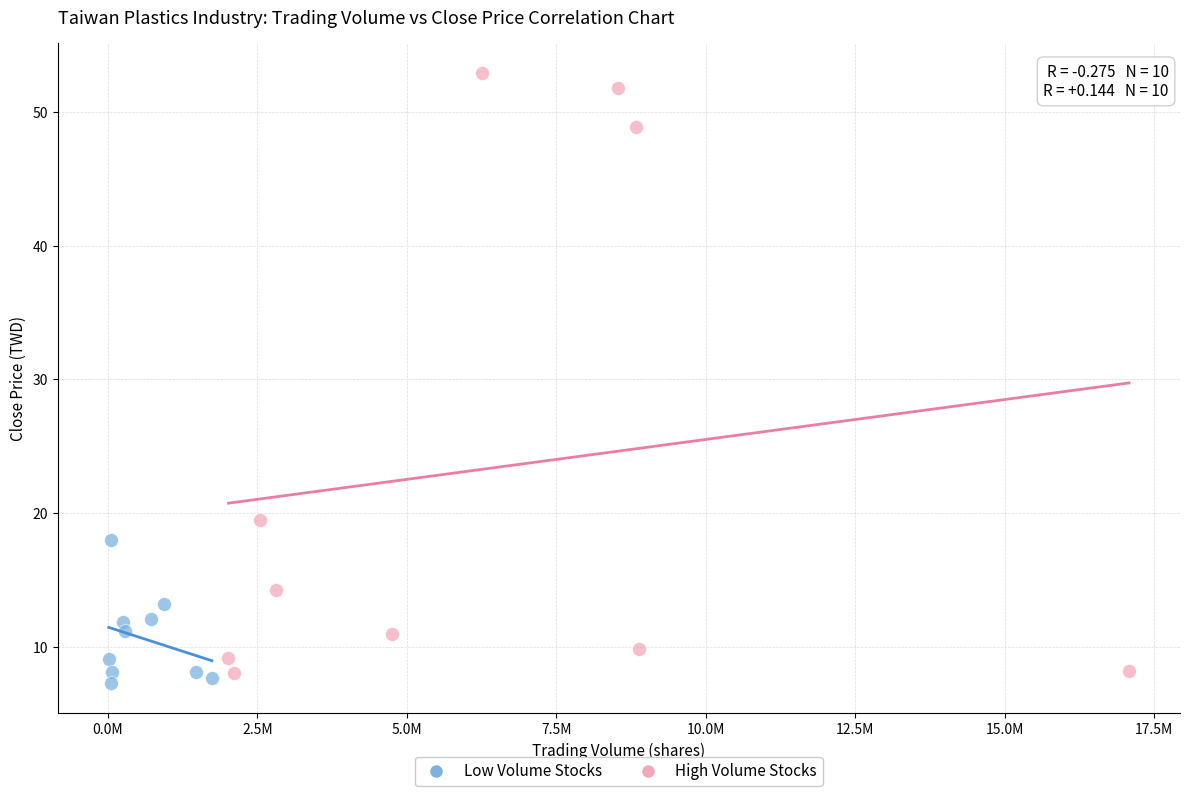

Which series has the largest Y range (max minus min)?

High Volume Stocks